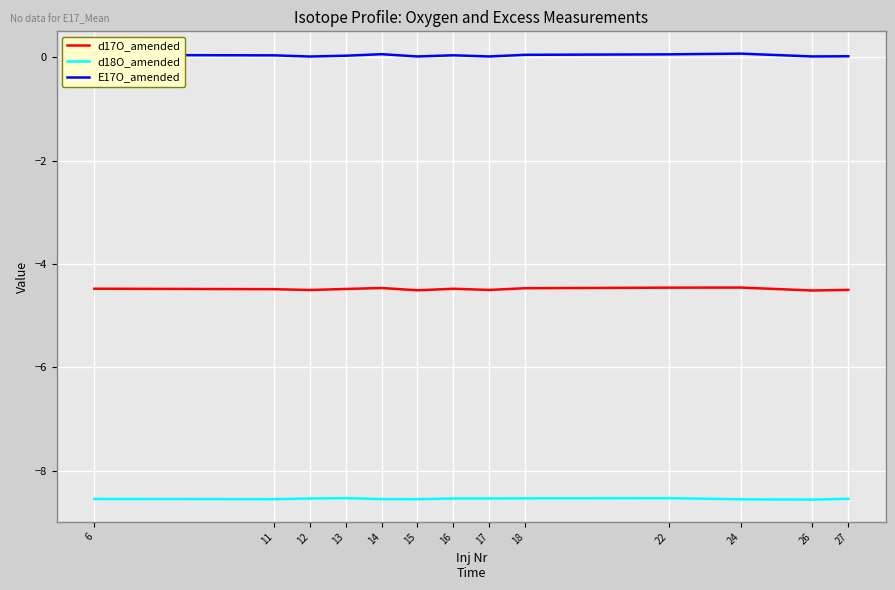

True or false: E17O_amended and d17O_amended intersect in this chart.

False